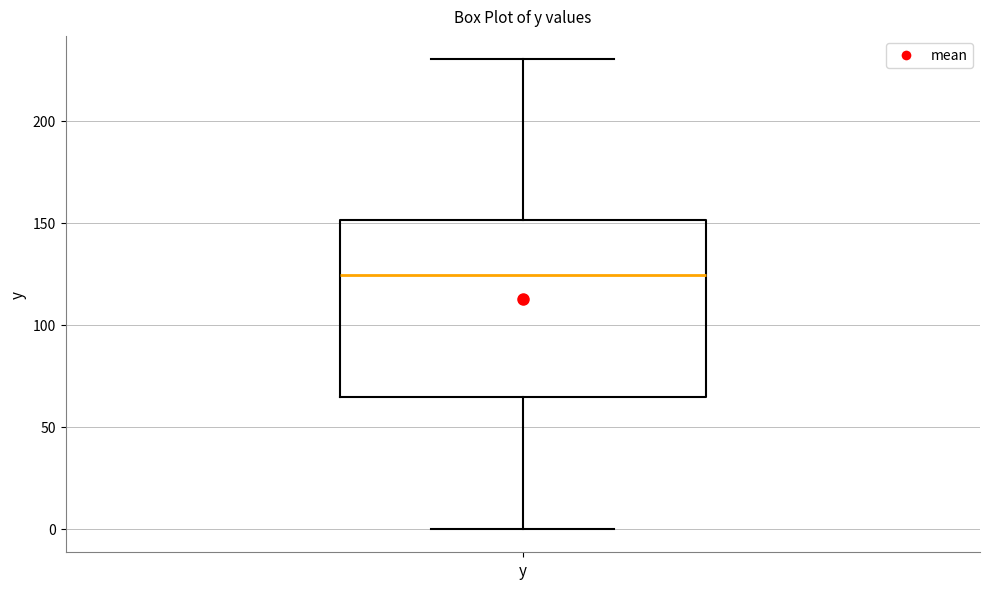

Where is the upper edge of the box for y on the y-axis? The values are not printed on the chart, so give them approximately, as read against the axis.

150